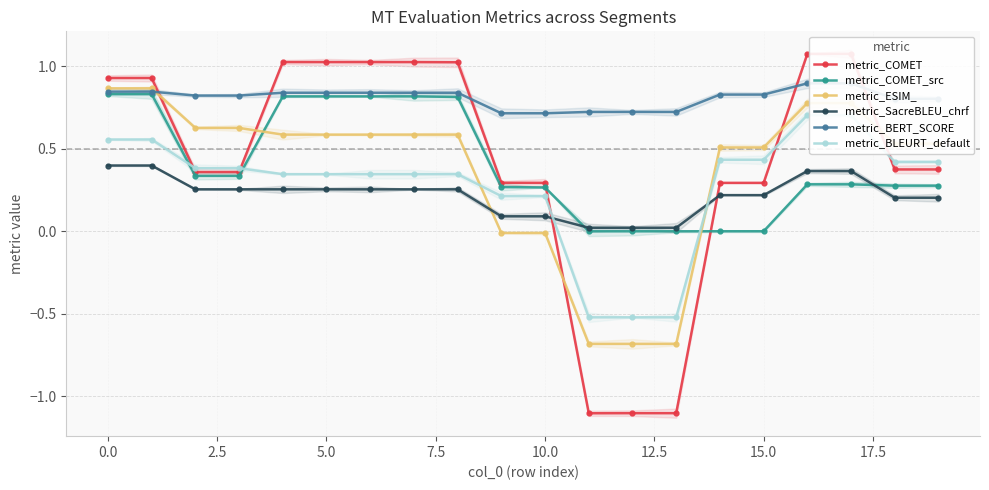

How many lines are shown in the chart?

6